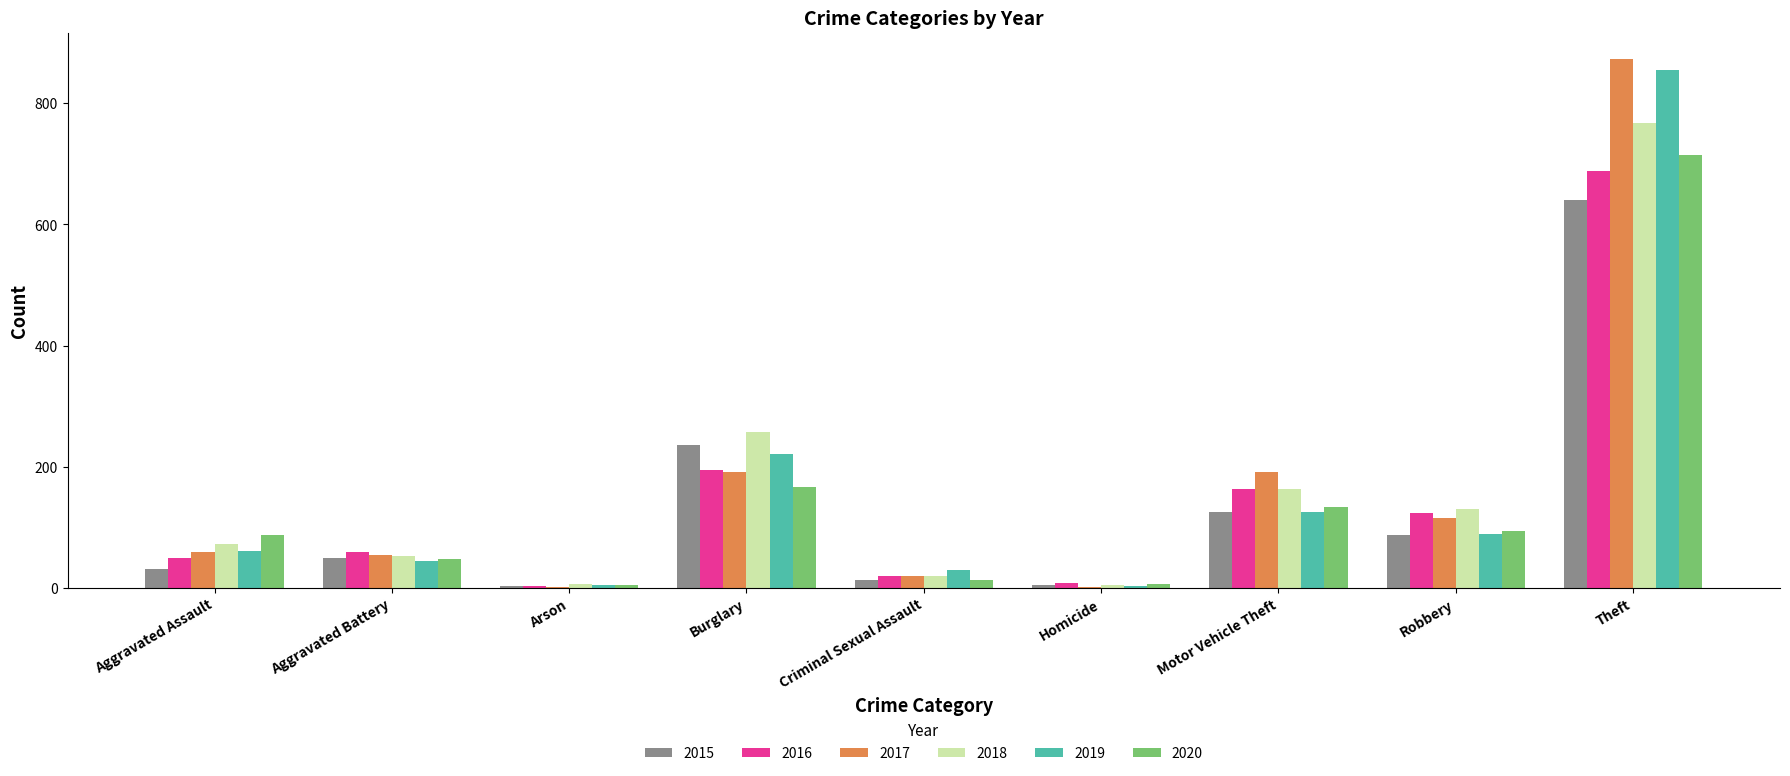

Is the value of 2017 at Aggravated Assault greater than the value of 2016 at Criminal Sexual Assault?

Yes